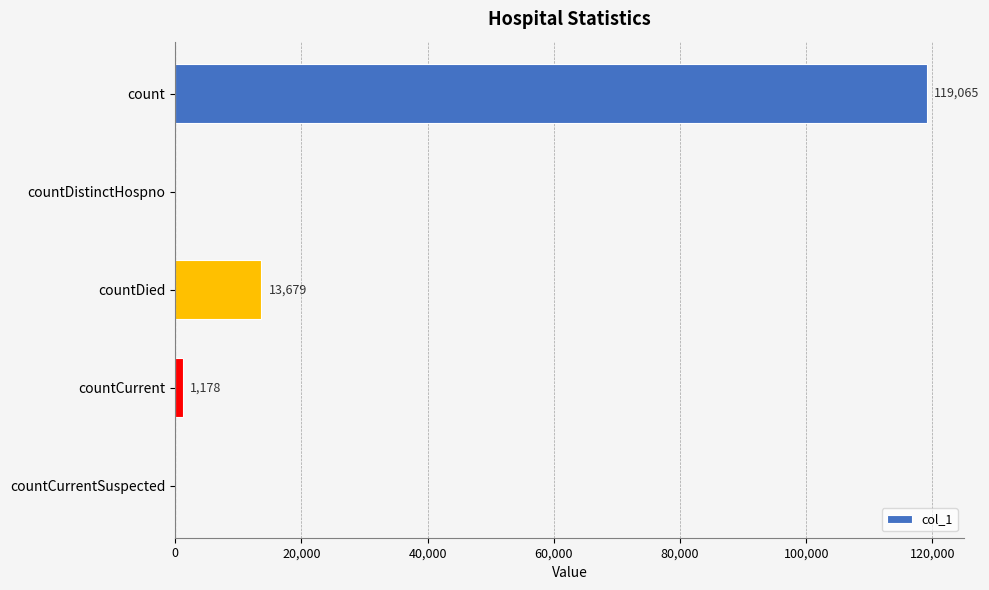

Reading top to bottom, extract all data points from this chart.

count=119065	countDistinctHospno=0	countDied=13679	countCurrent=1178	countCurrentSuspected=0